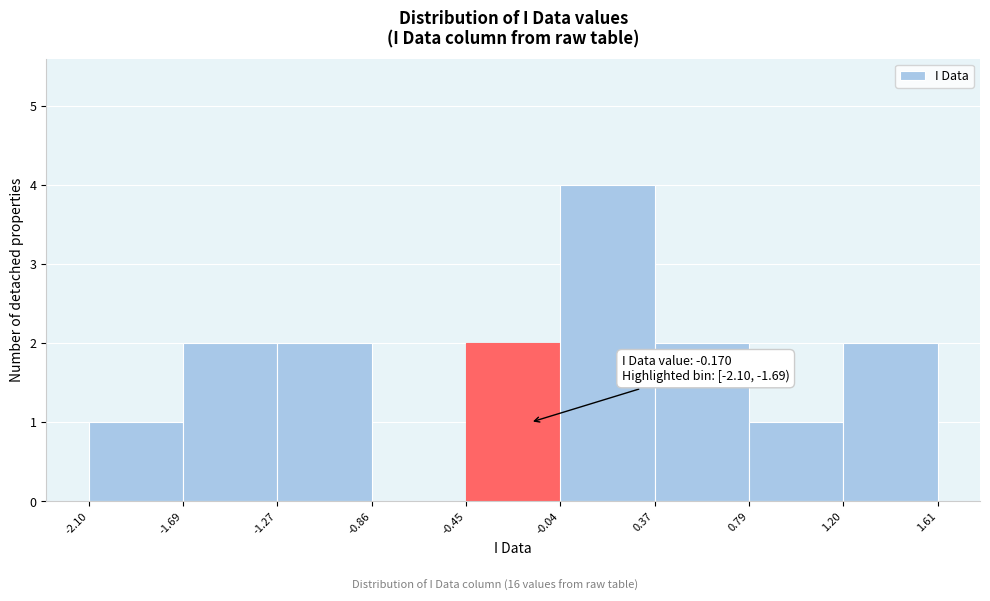

Which range on the x-axis has the tallest bar?

-0.04 to 0.37